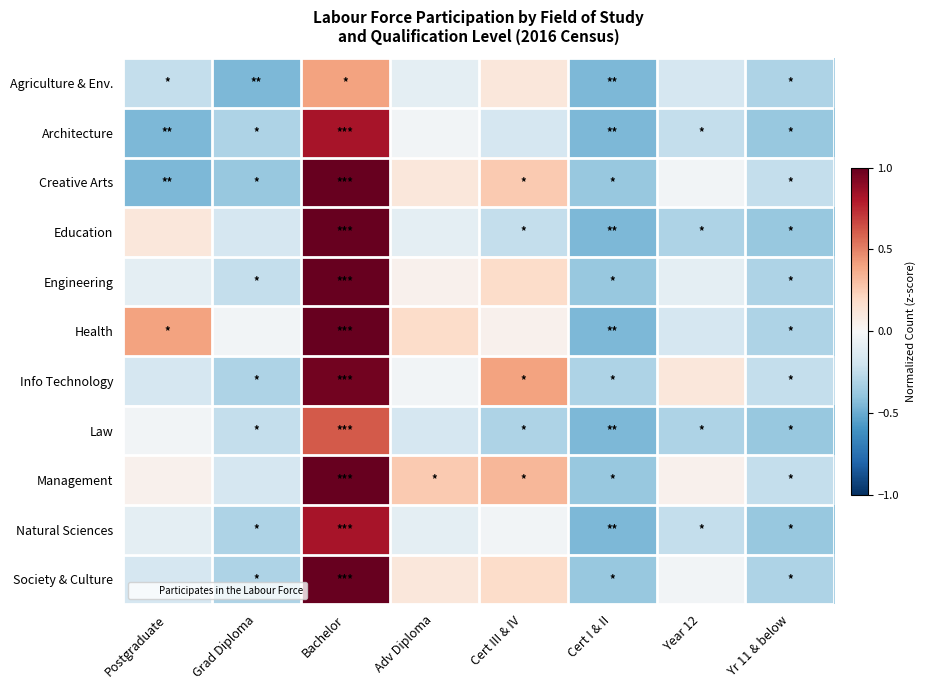

At how many categories does at least one series exceed 0?

5